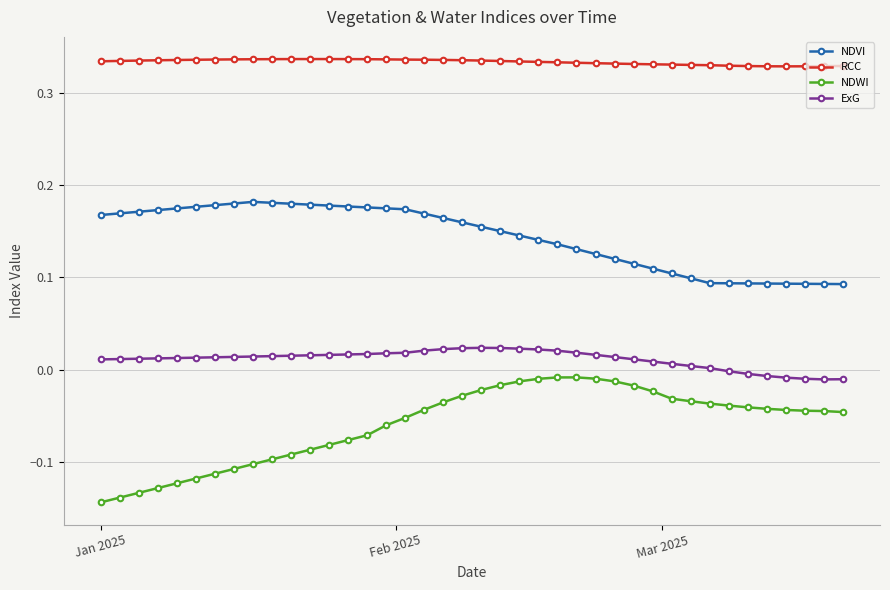

True or false: NDVI and RCC intersect in this chart.

False